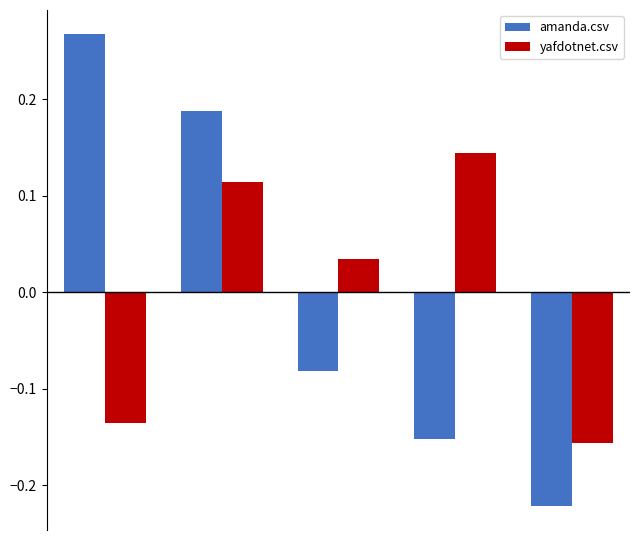

Which series has the widest spread of values?

amanda.csv